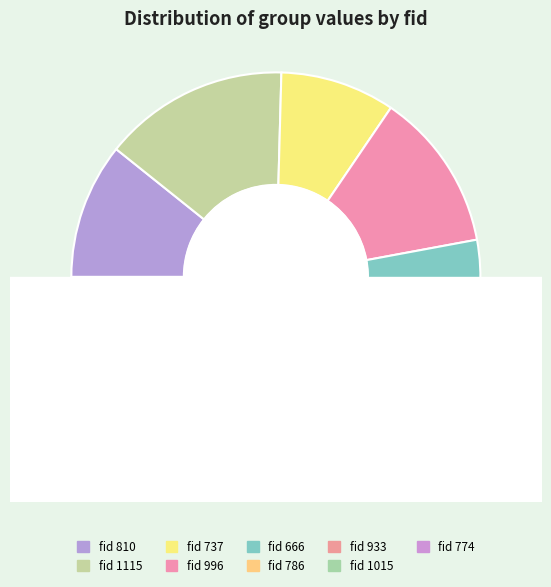

Is there a majority slice in this chart?

No